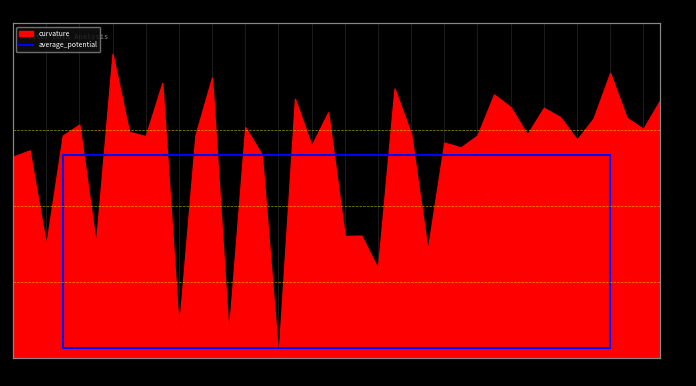

What is the value of the 2nd point from the left?

32.2